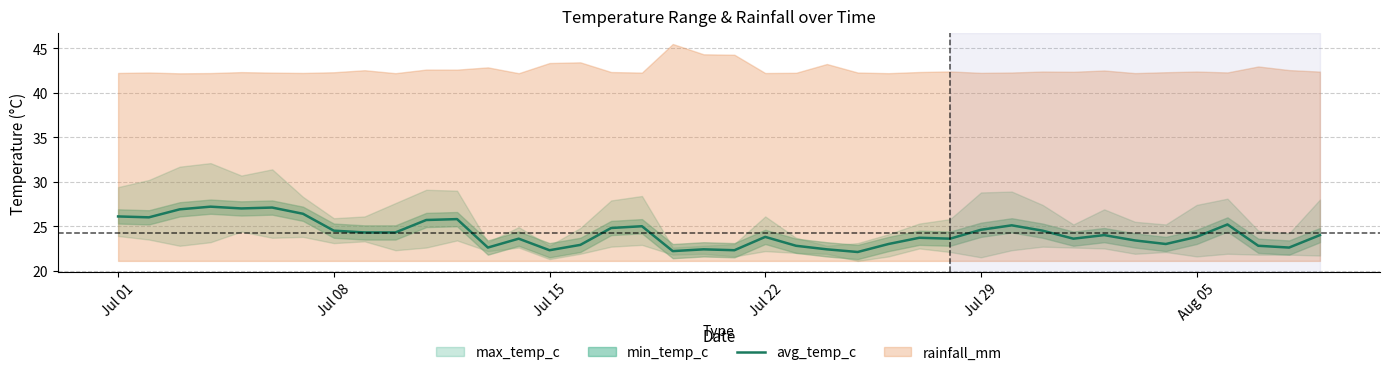

What is the minimum value for avg_temp_c?

22.1